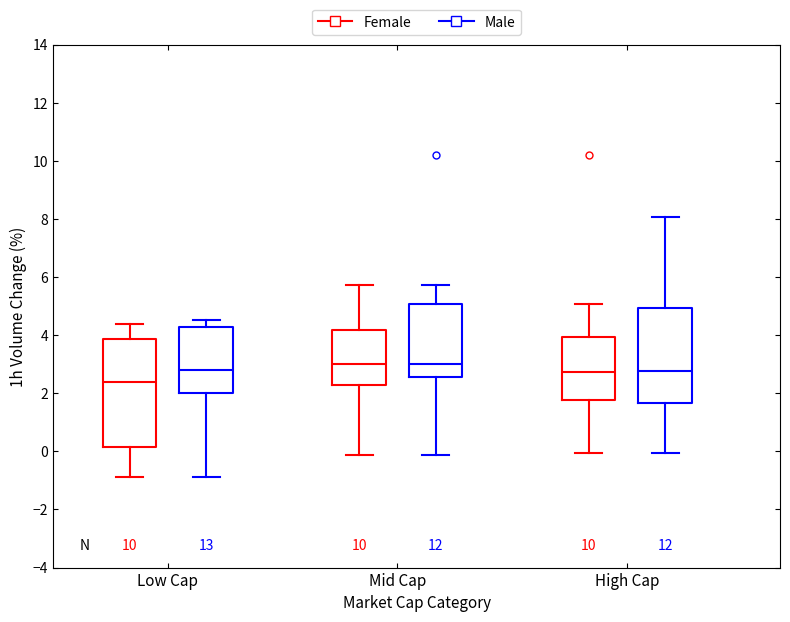

Reading left to right, read every box against the y-axis: the position of its median line, the range the box covers, and the ends of its whiskers. The values are not printed on the chart, so give them approximately, as read against the axis.

Low Cap (Female): median 2.4, box 0.2 to 3.8, whiskers -0.8 to 4.4
Low Cap (Male): median 2.8, box 2.0 to 4.2, whiskers -0.8 to 4.6
Mid Cap (Female): median 3.0, box 2.2 to 4.2, whiskers -0.2 to 5.8
Mid Cap (Male): median 3.0, box 2.6 to 5.0, whiskers -0.2 to 5.8
High Cap (Female): median 2.8, box 1.8 to 4.0, whiskers 0.0 to 5.0
High Cap (Male): median 2.8, box 1.6 to 5.0, whiskers 0.0 to 8.0